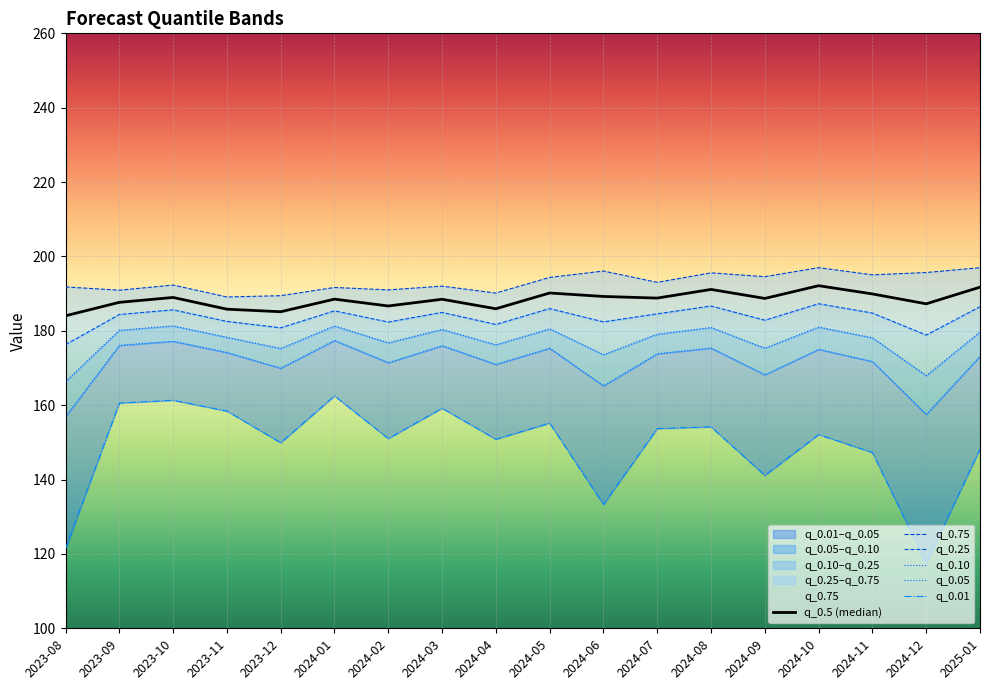

The value of q_0.25 at 2024-07 is 53.5. True or false?

False